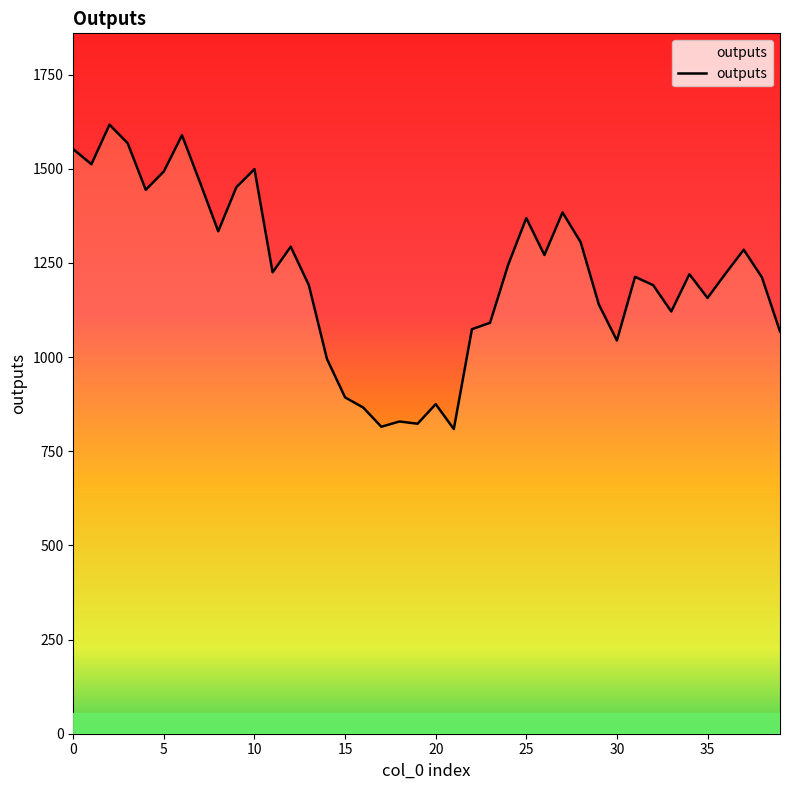

What is the difference between the maximum and minimum values?

808